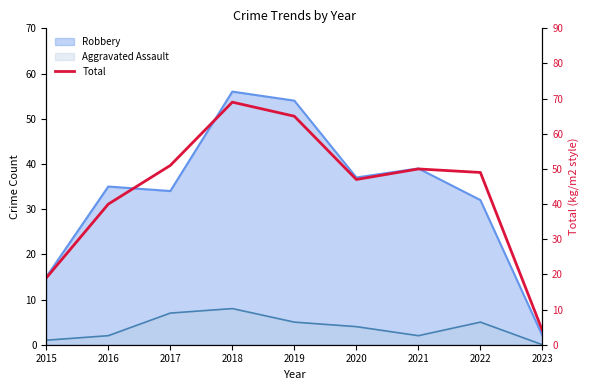

At which category does the data reach its first local peak?

2018